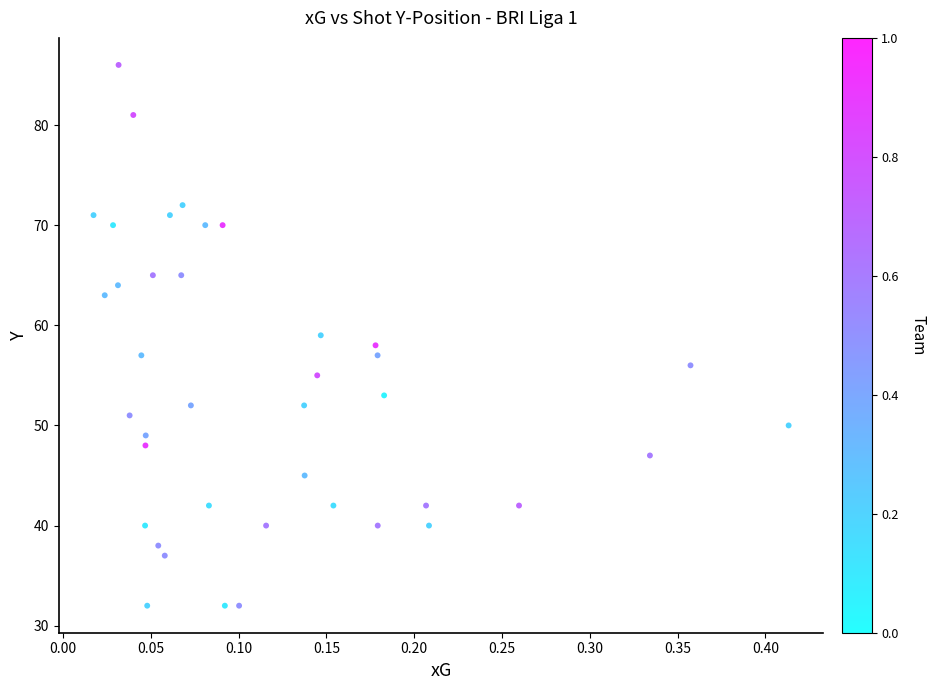

What is the range of Y values (max minus min)?

54